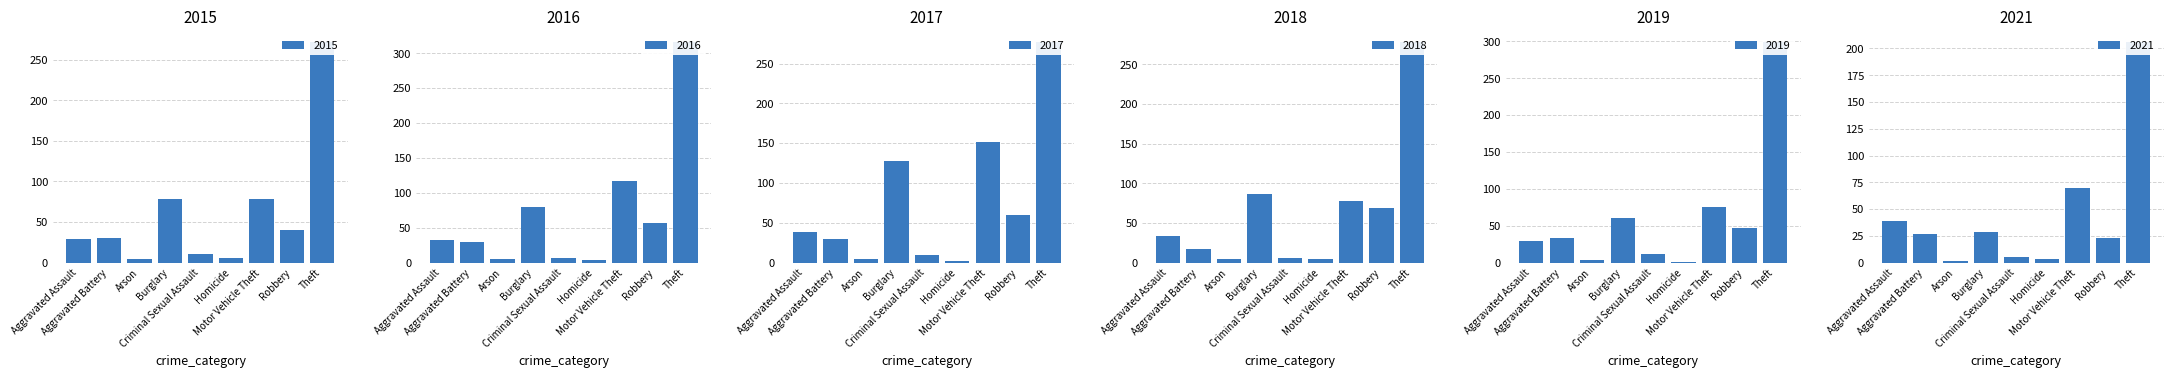

Which series has the largest total across all categories?

2017